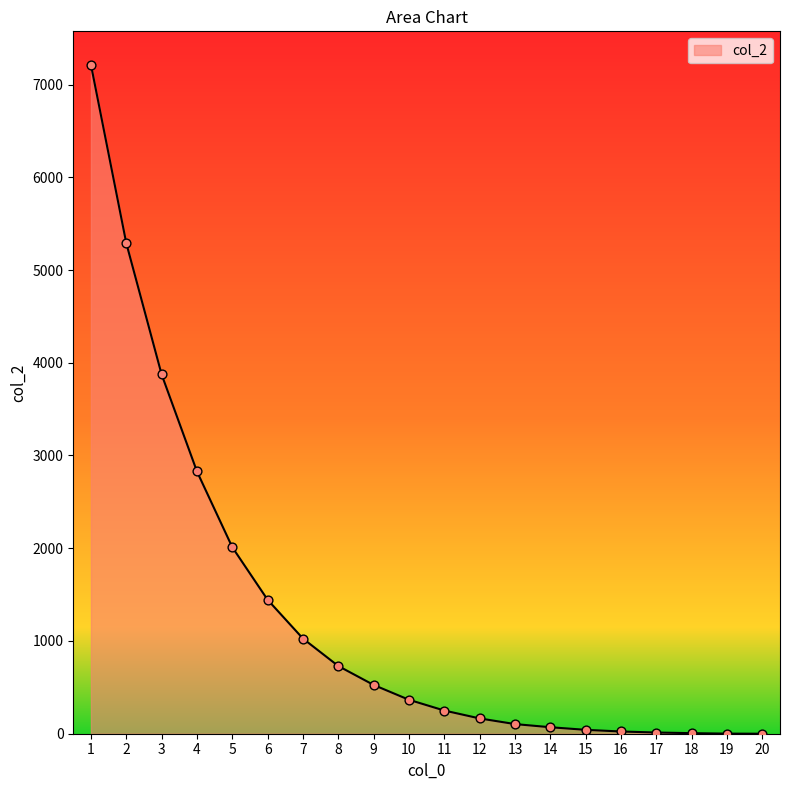

Between 1 and 14, which is larger?

1